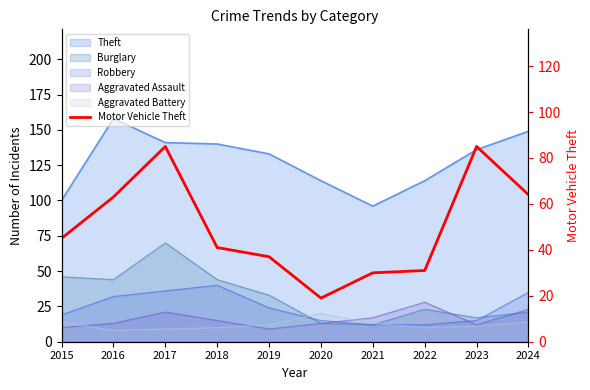

True or false: the data shows 45 at 2015.

True